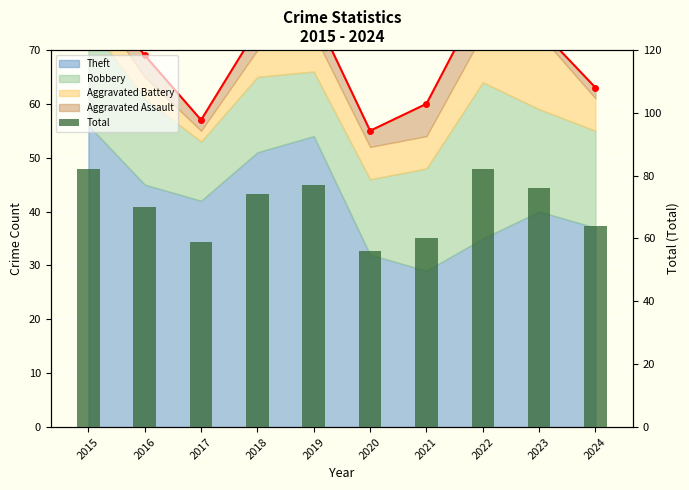

What is the approximate value at 2019, to the nearest 5?

75